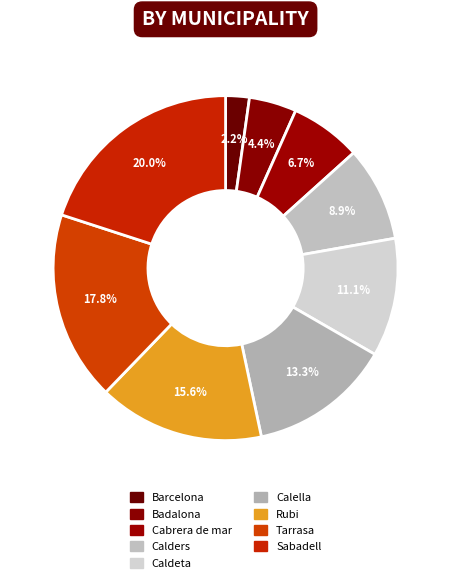

Count the number of slices in the pie.

9